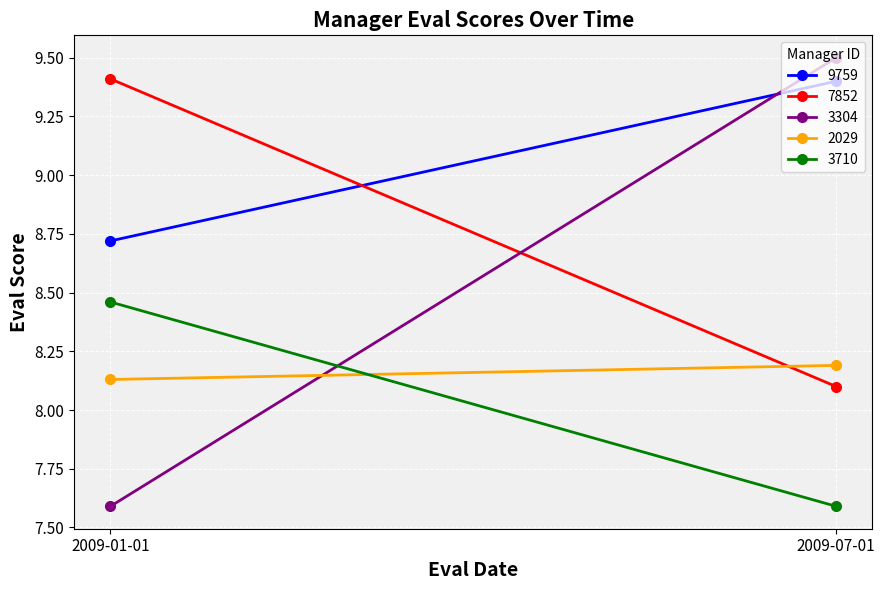

What are all the series names shown in the legend?

9759, 7852, 3304, 2029, 3710